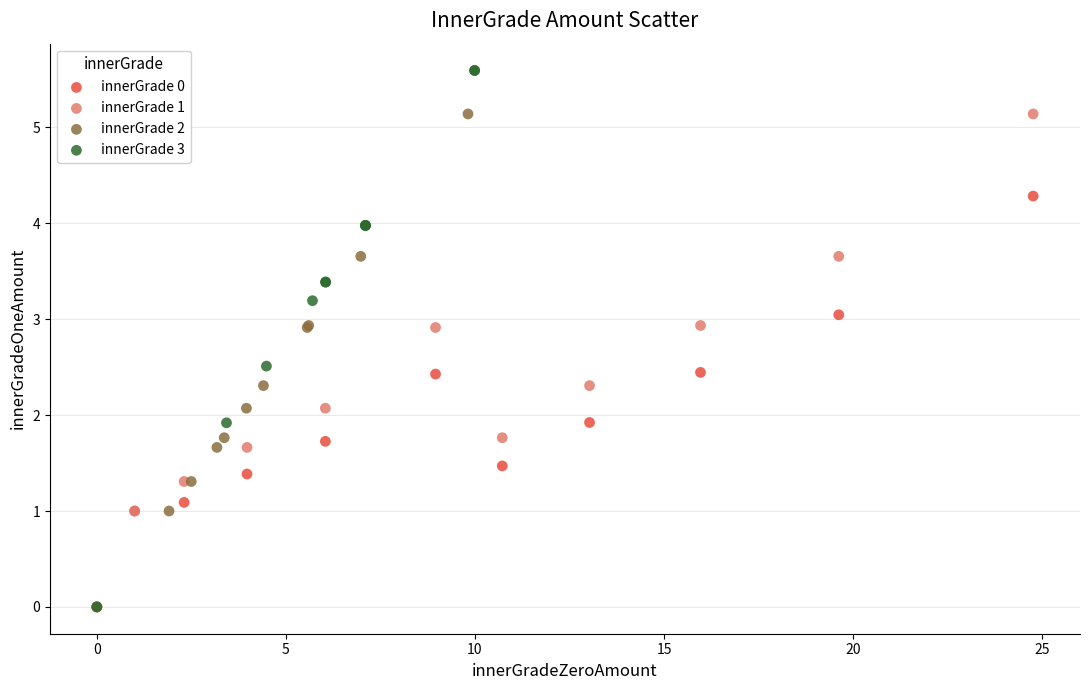

Which series has the widest spread of Y values?

innerGrade 3